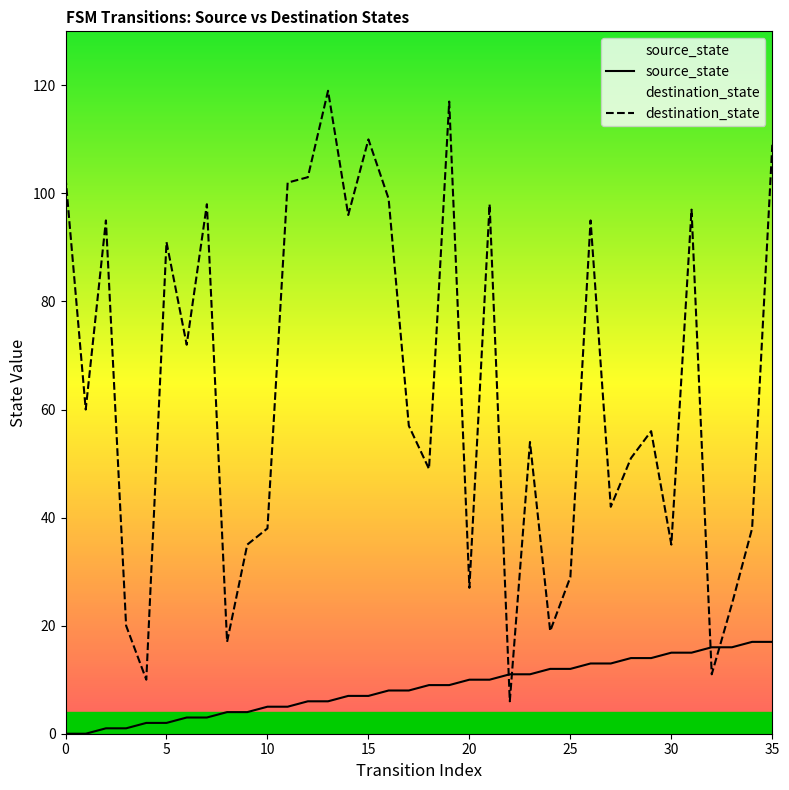

How many series are shown in this chart?

2